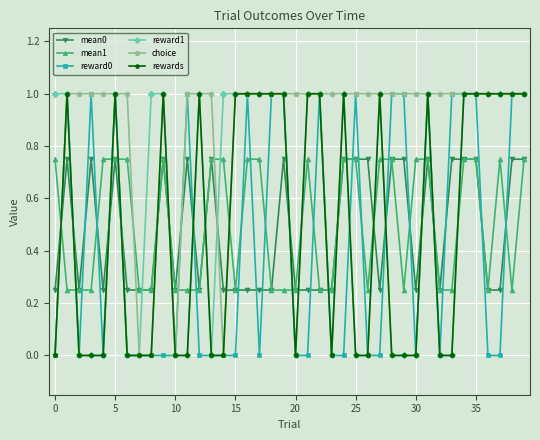

How many categories are shown in the chart?

40